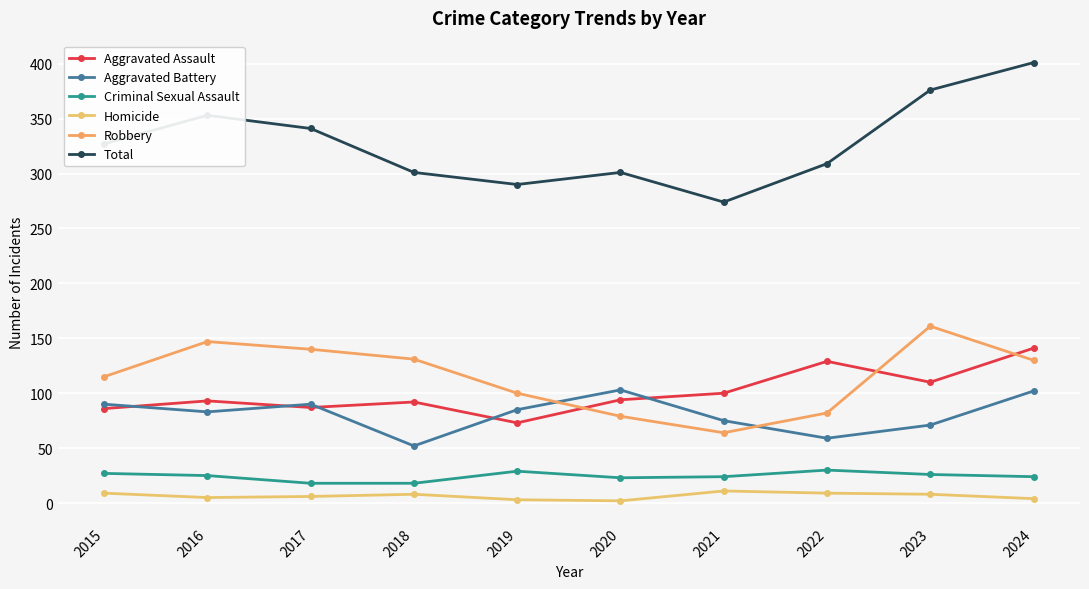

What is the difference between the second highest and minimum values in the Homicide series?

7